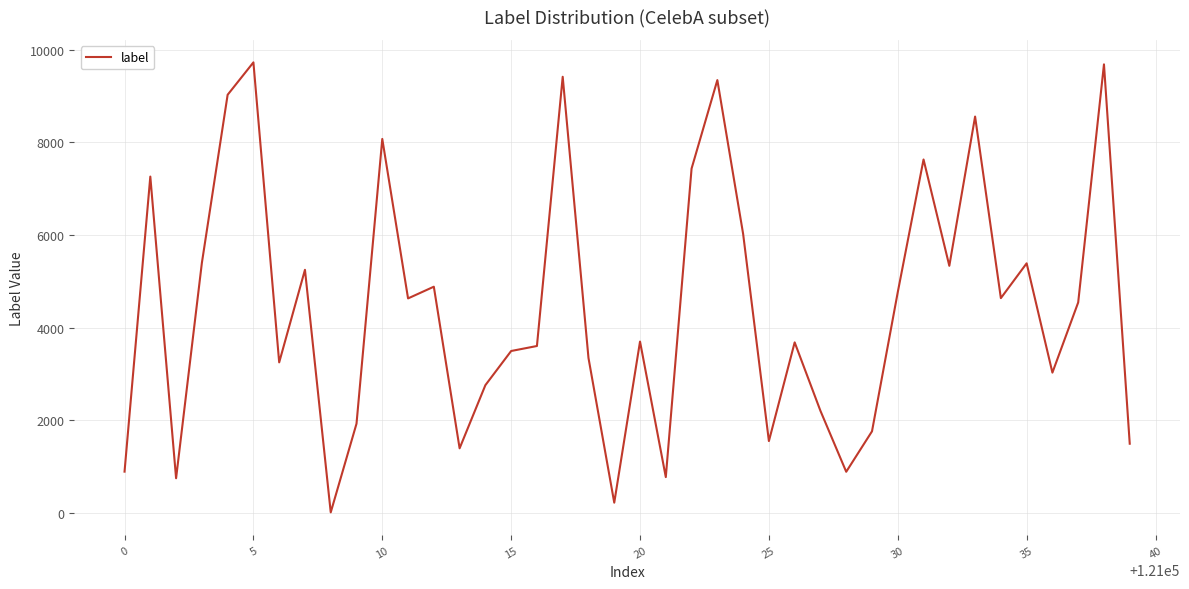

What is the difference between the maximum and minimum values?

9721